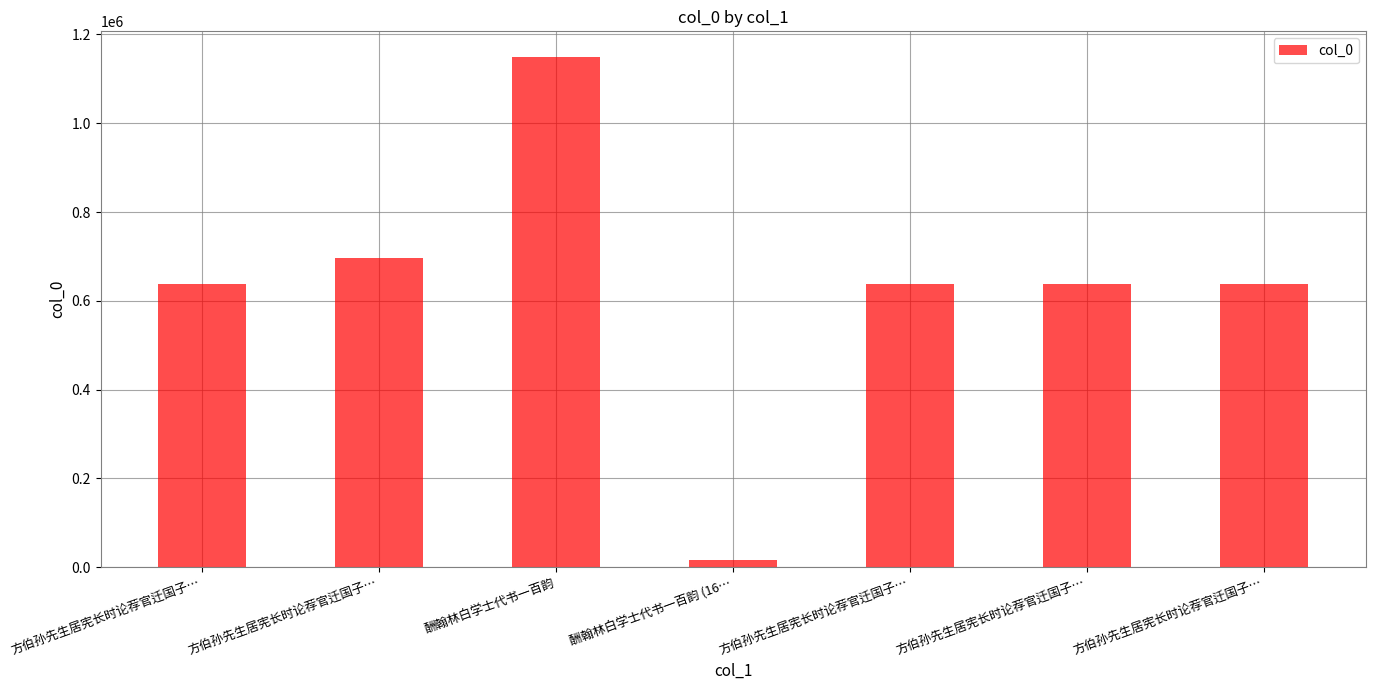

How many data points does each series have?

7